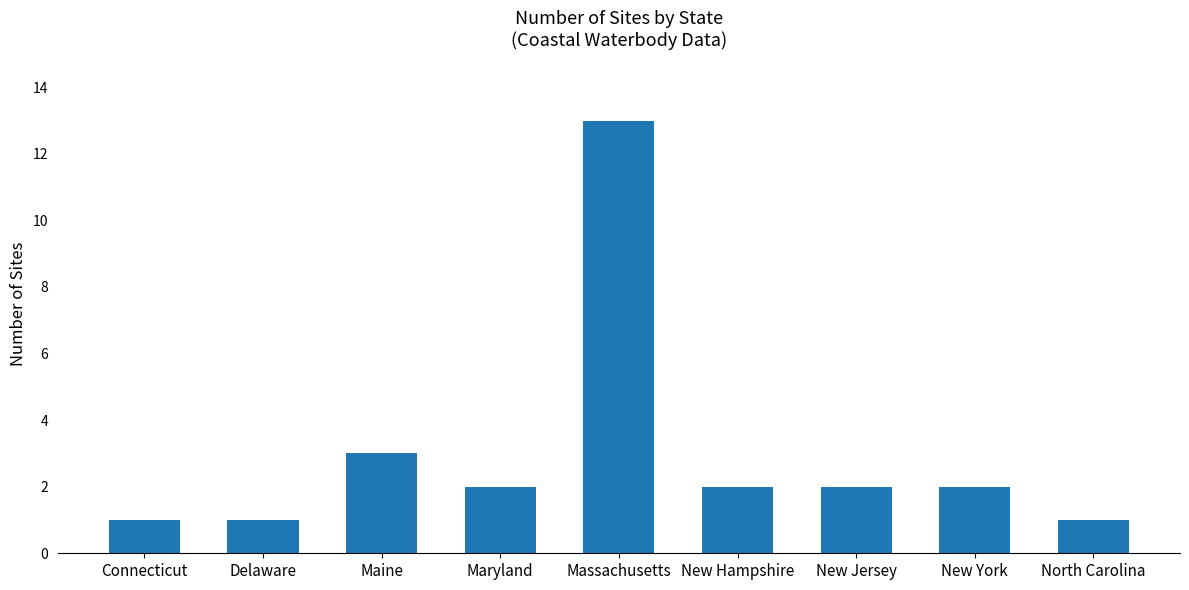

What is the change in value from Delaware to New Hampshire?

+1